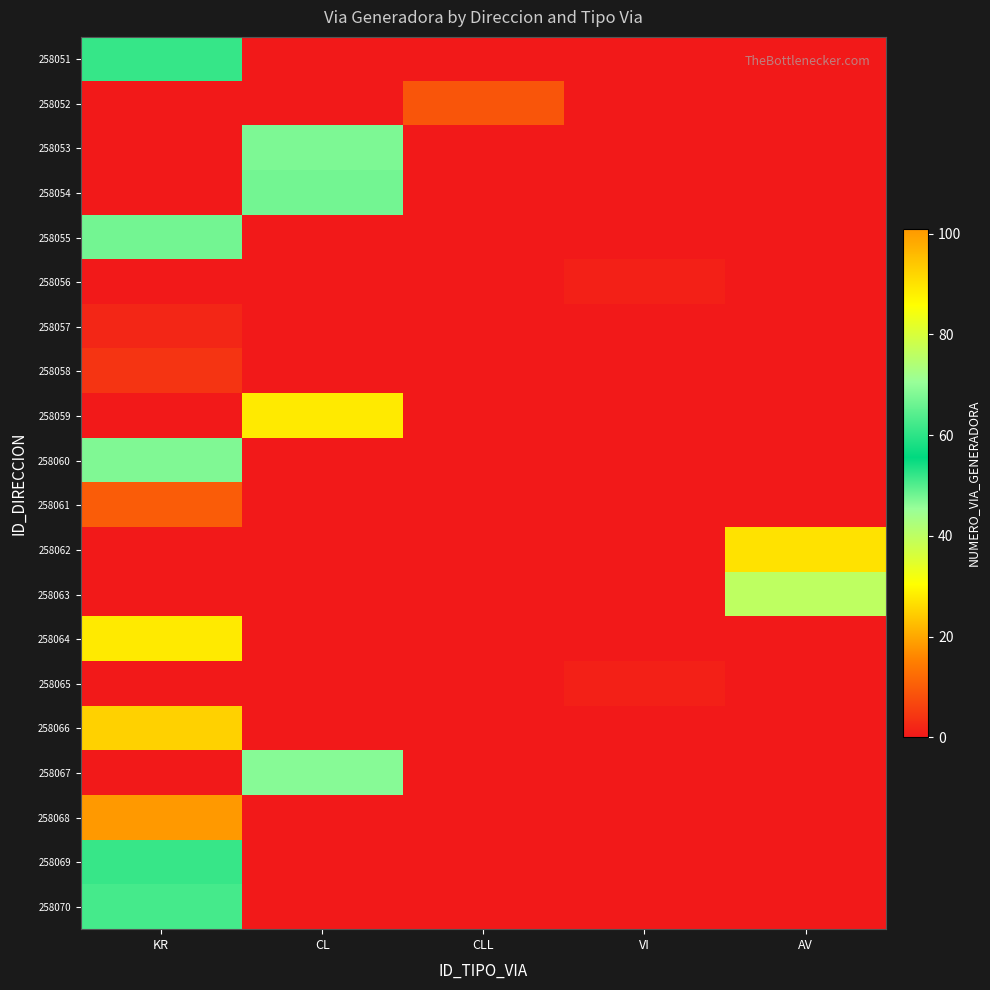

Which category has the lowest value across all series?

CL